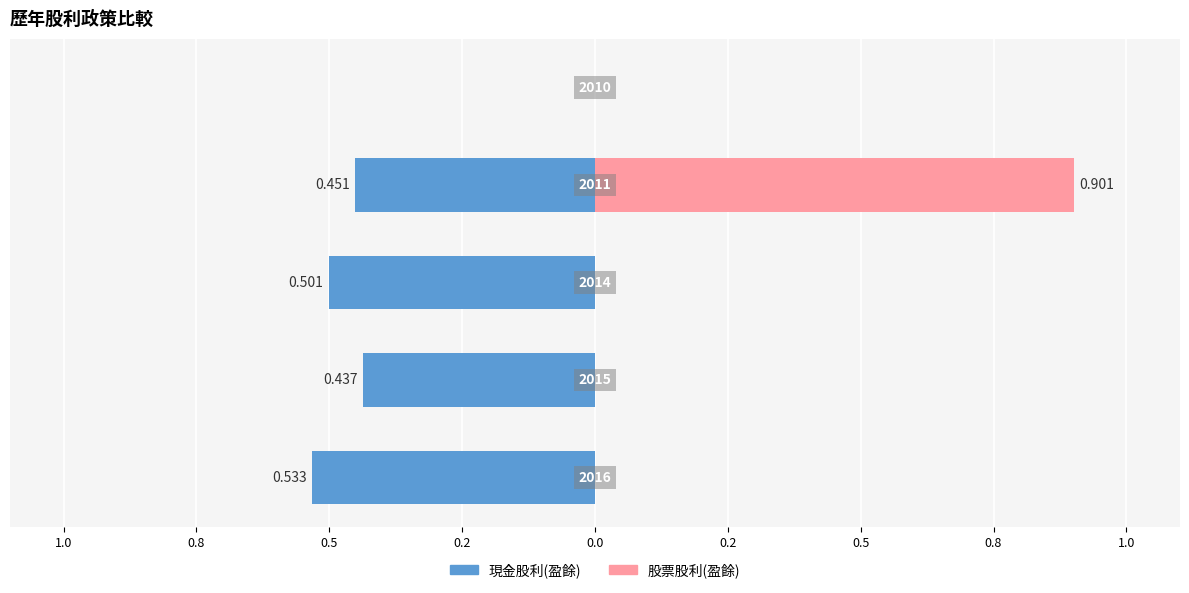

Reading left to right, extract all data points from this chart.

現金股利(盈餘): 1.2=-0.5	1.0=-0.4	0.8=-0.5	0.5=-0.5	0.2=0.0
股票股利(盈餘): 1.2=0.0	1.0=0.0	0.8=0.0	0.5=0.9	0.2=0.0